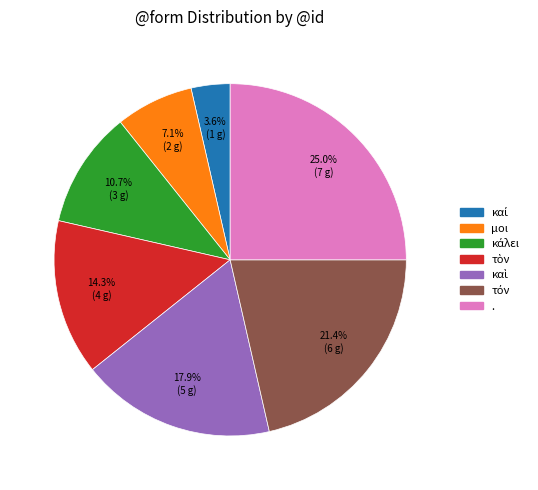

Which slice is the largest?

.